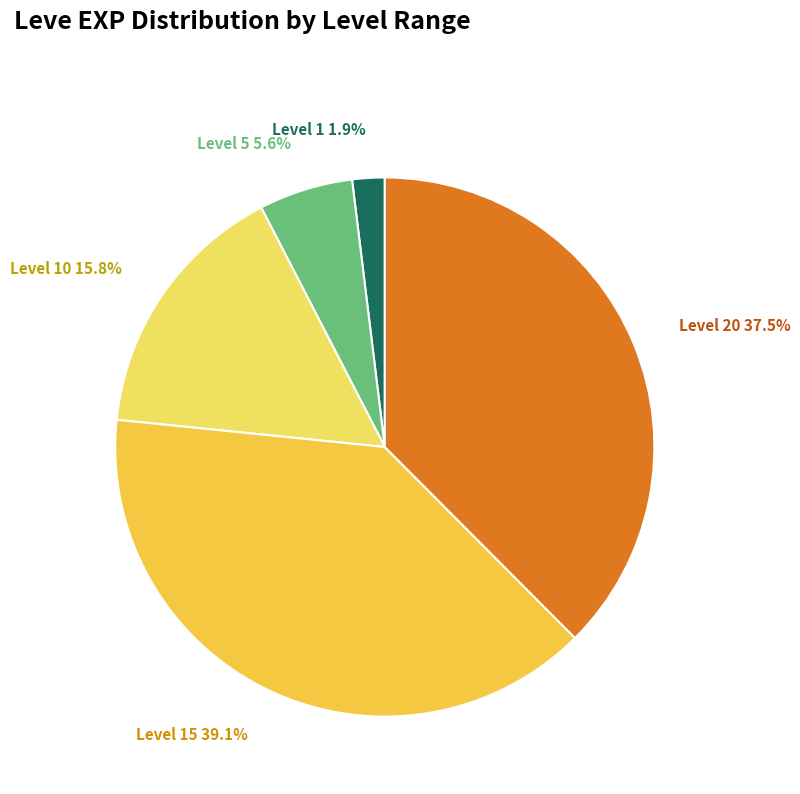

What percentage do Level 10 and Level 1 together represent?

17.7%